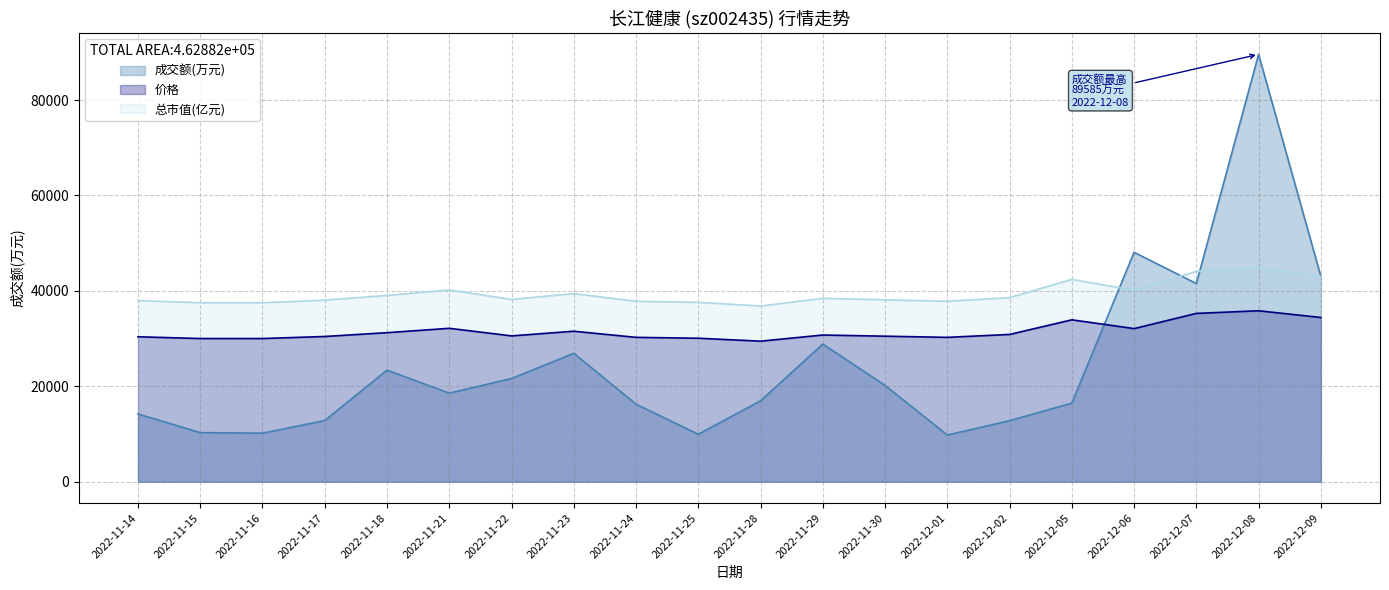

What is the sum of all 价格 values?

630127.1